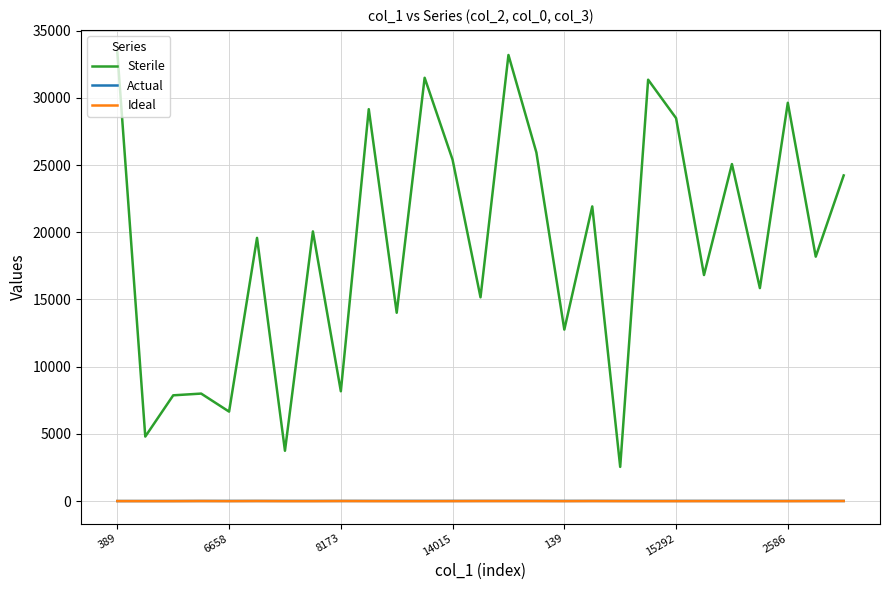

At how many categories does at least one series exceed 2142?

27